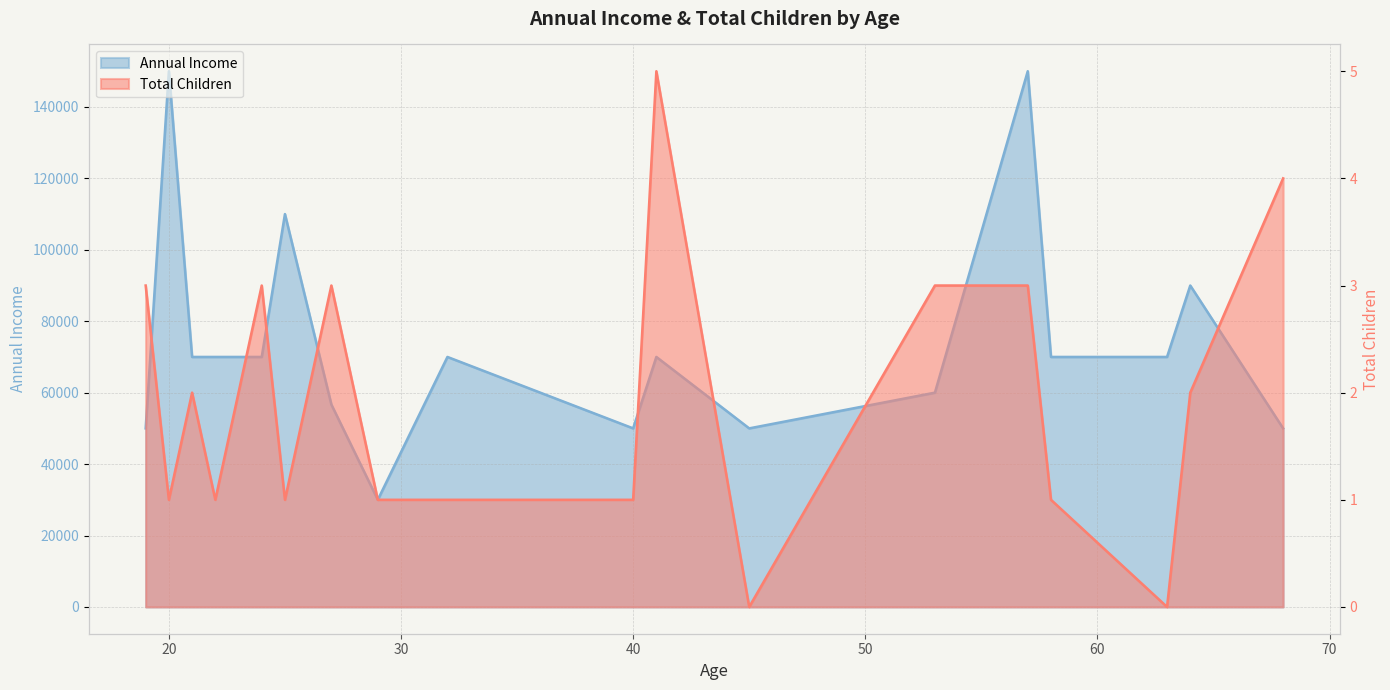

What is the sum of the total_children values at 27 and 21?

5